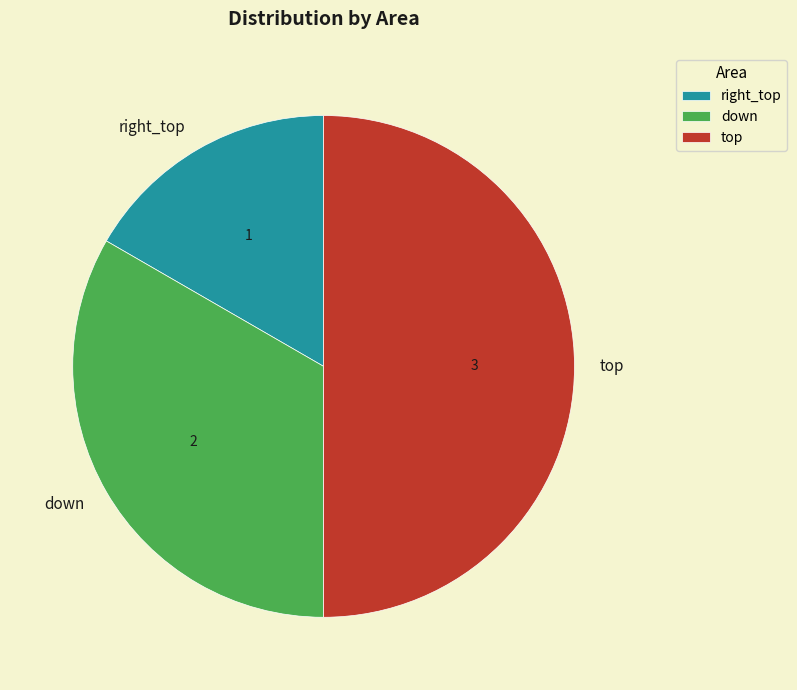

Count the number of slices in the pie.

3